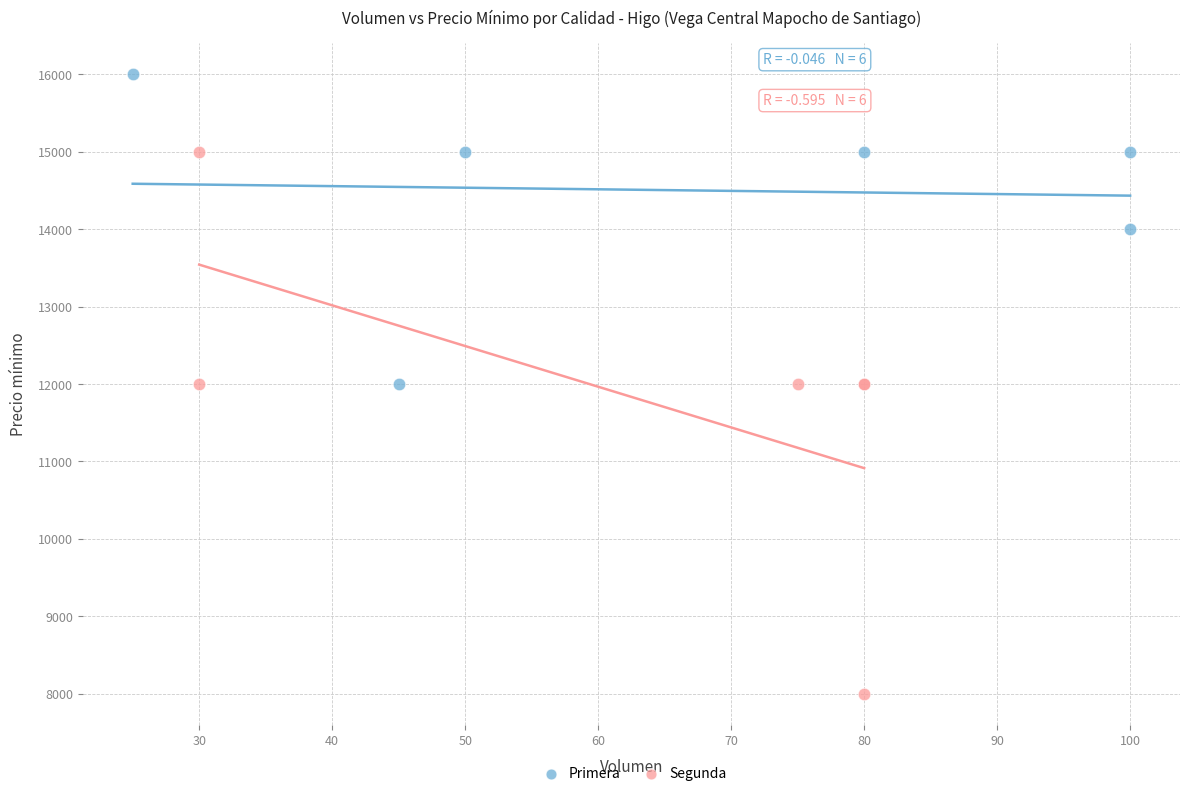

Which series has the widest spread of Y values?

Segunda